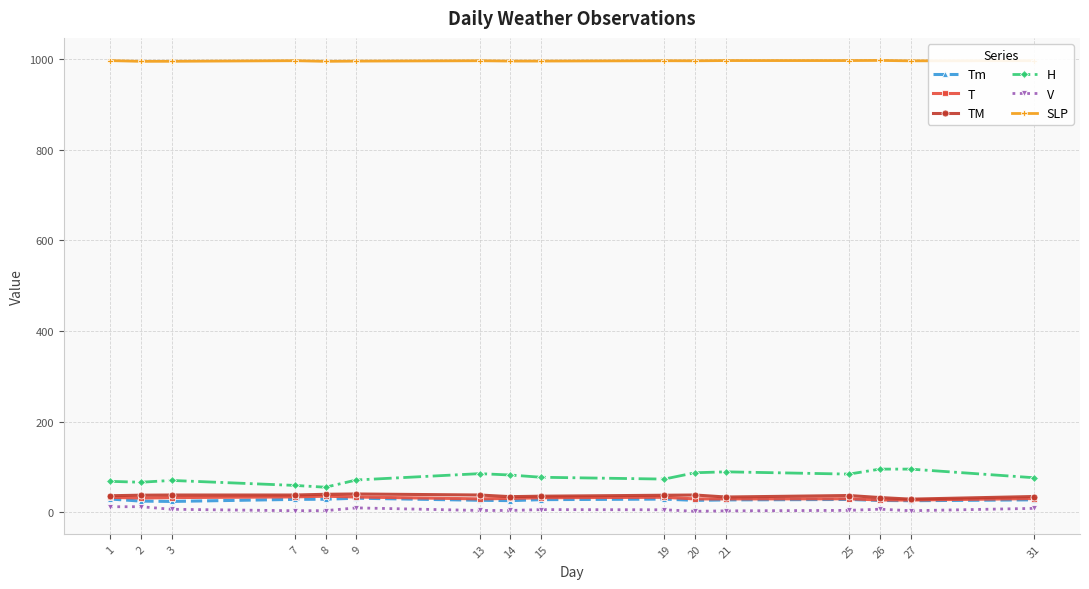

What is the total value across all series at 13?

1178.9